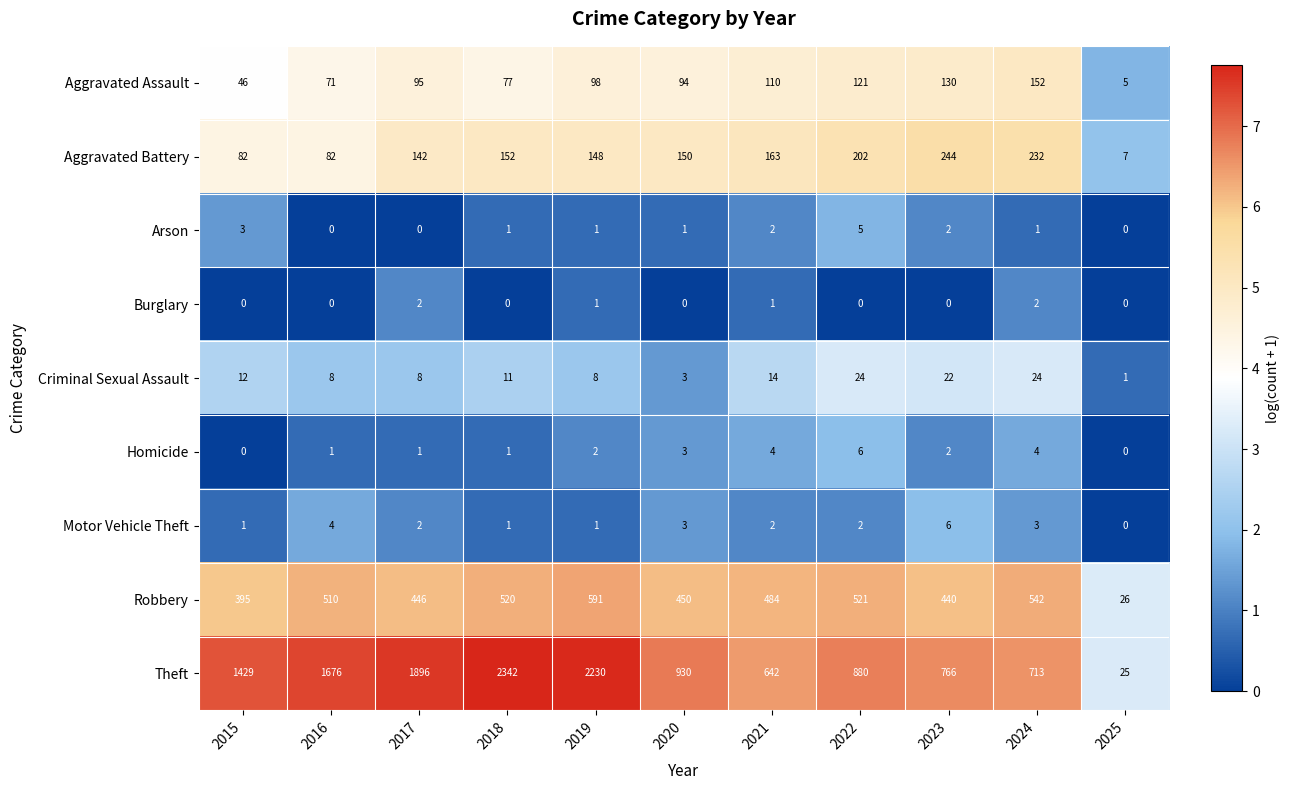

The value of Burglary at 2020 is 0. True or false?

True